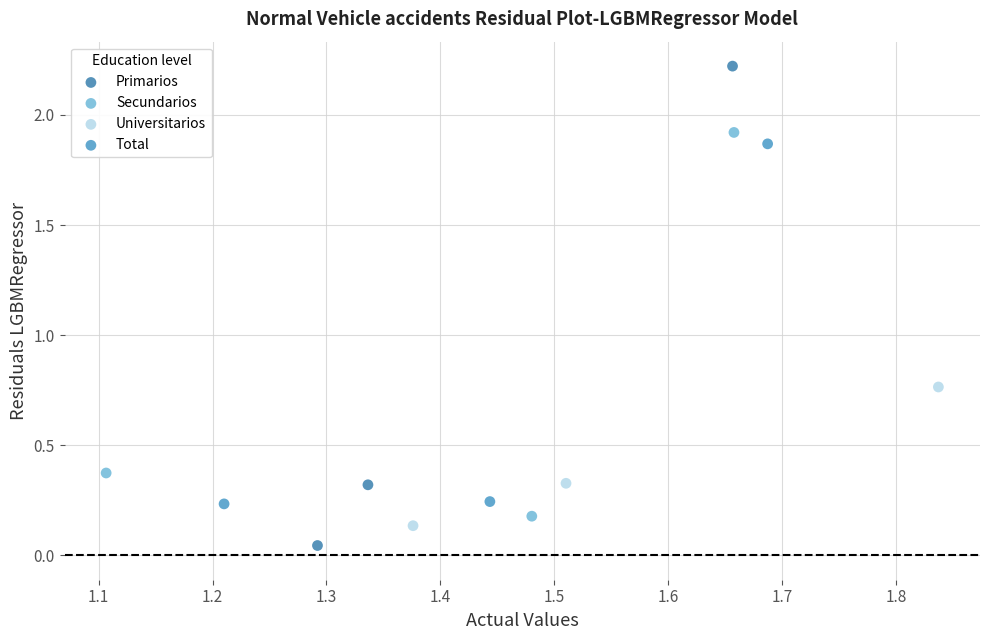

Which series contains the highest Y value?

Primarios